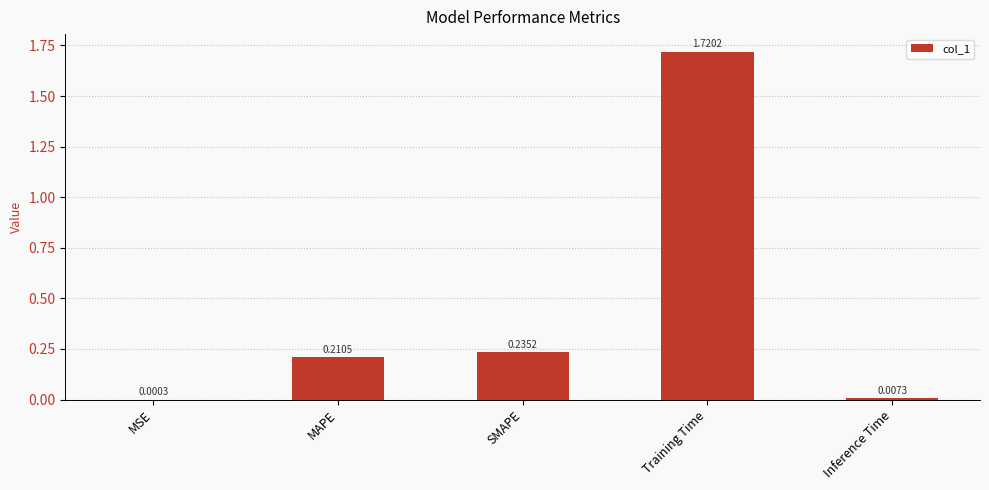

Which has a higher value, Inference Time or MAPE?

MAPE